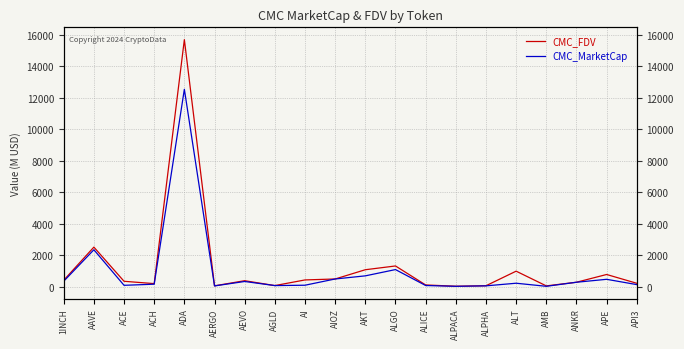

What is the approximate value of CMC_FDV at API3?

216.7